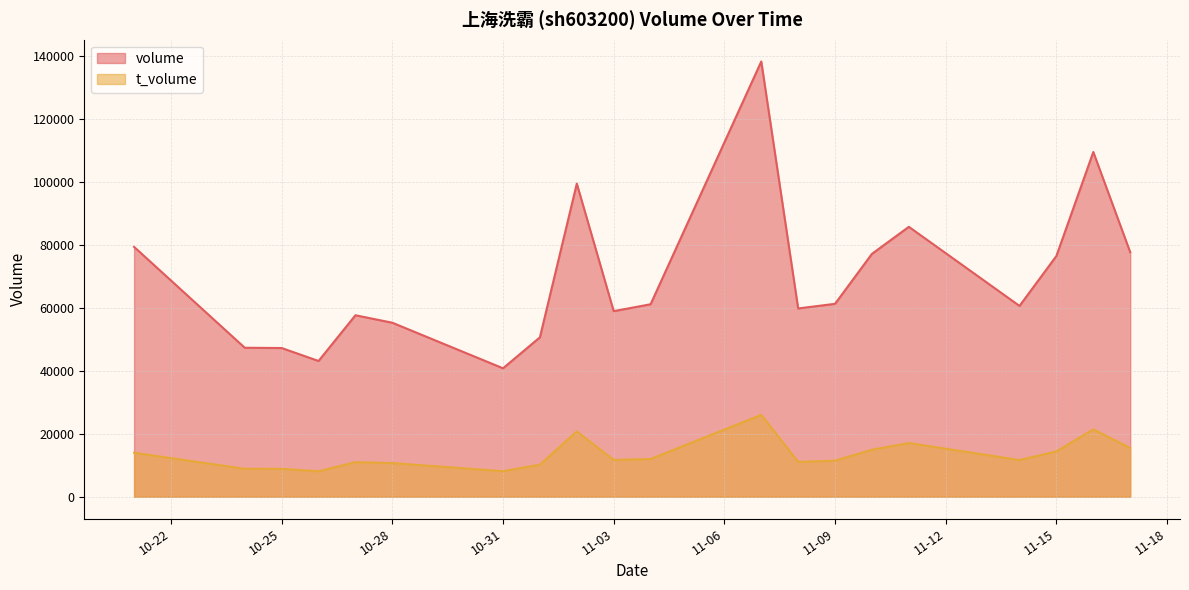

Which category has the highest value in the volume series?

2022-11-07